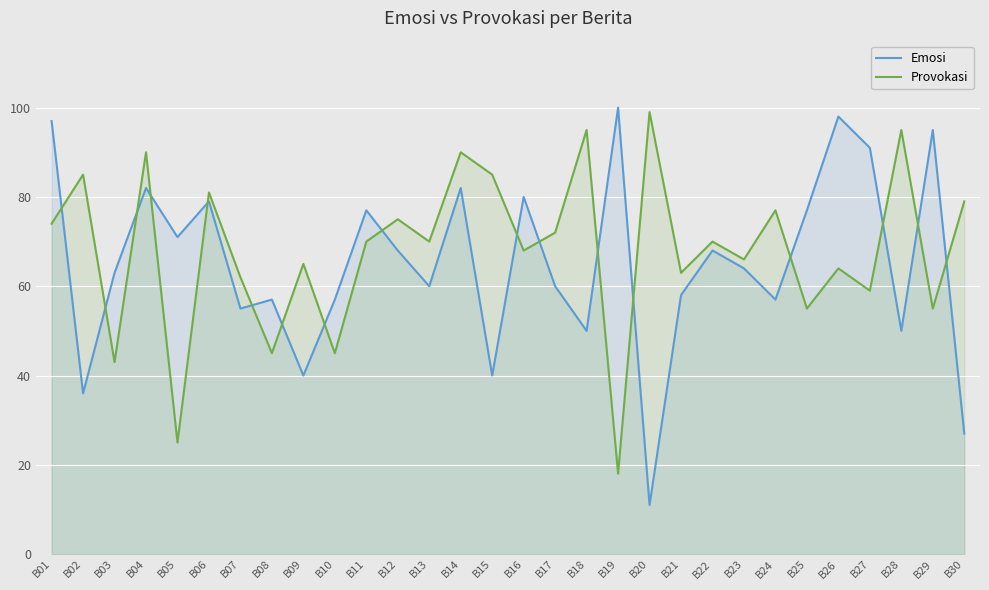

Which category has the highest value across all series?

B19